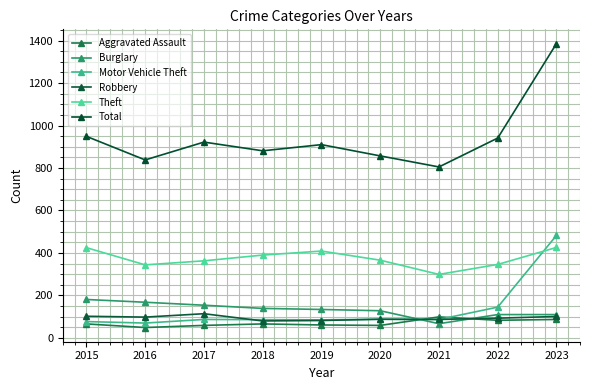

Is this an area chart (filled region under the line)?

No